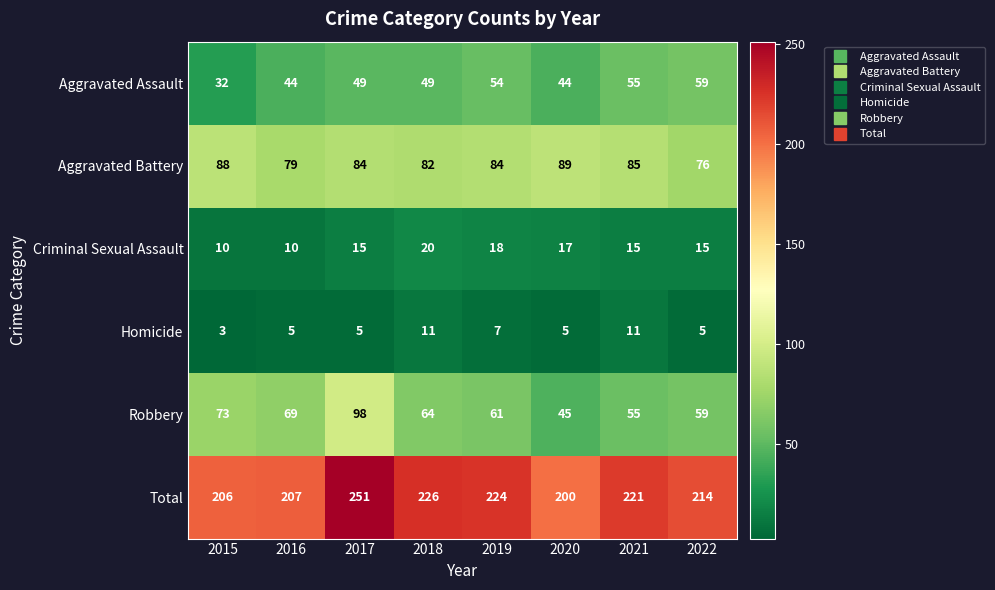

The value of Criminal Sexual Assault at 2018 is 11. True or false?

False